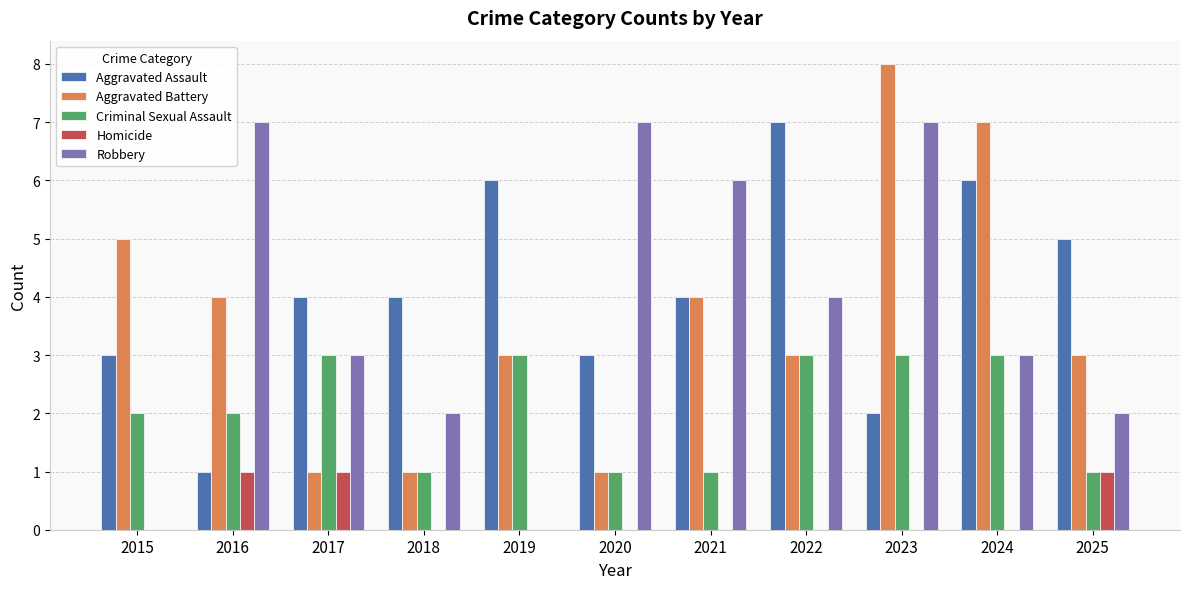

The Robbery series shows 2 at 2018. True or false?

True